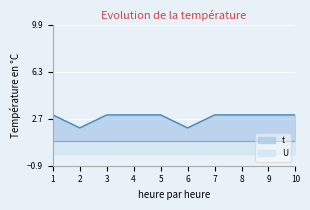

True or false: the data has more than 2 interior local peaks.

False